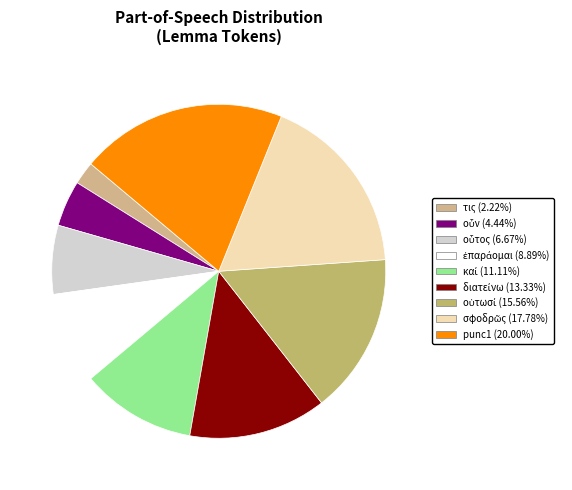

Which category has the biggest portion of the pie?

punc1